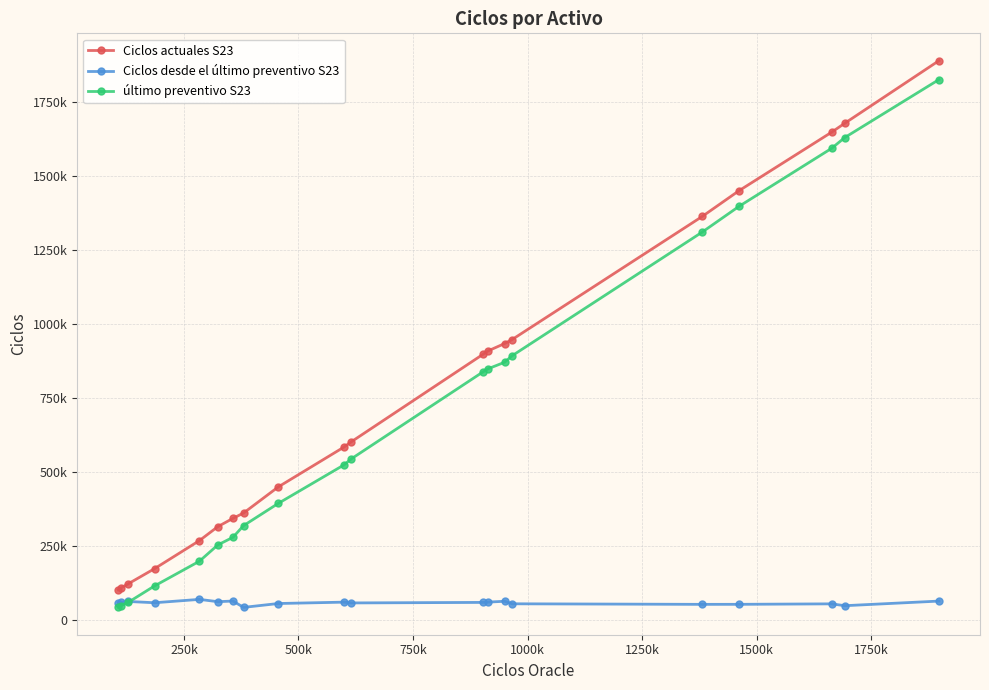

What are all the series names shown in the legend?

Ciclos actuales S23, Ciclos desde el último preventivo S23, último preventivo S23